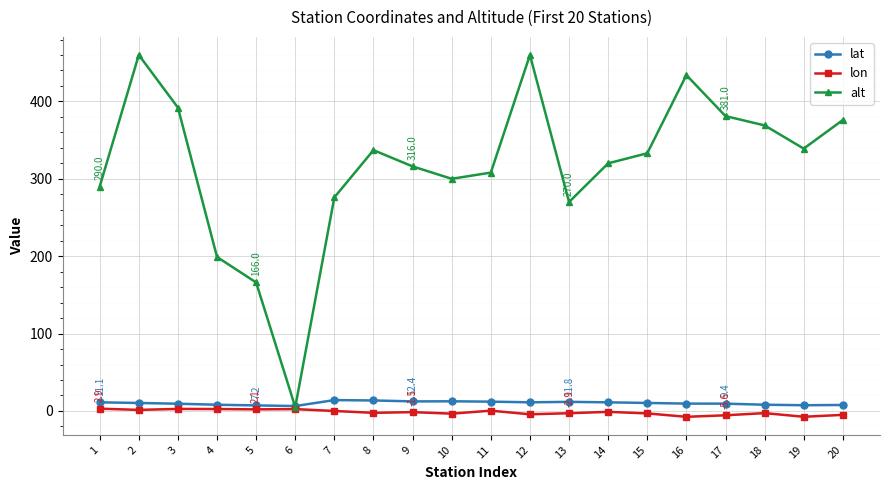

How many interior local peaks does the alt series have?

4